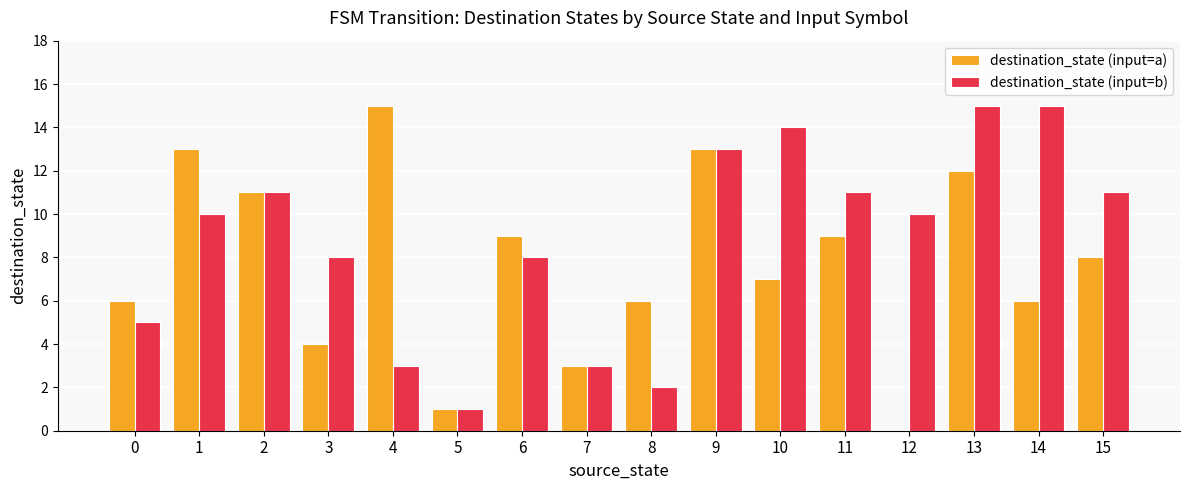

Is it true that destination_state (input=a) equals 3 at 10?

False